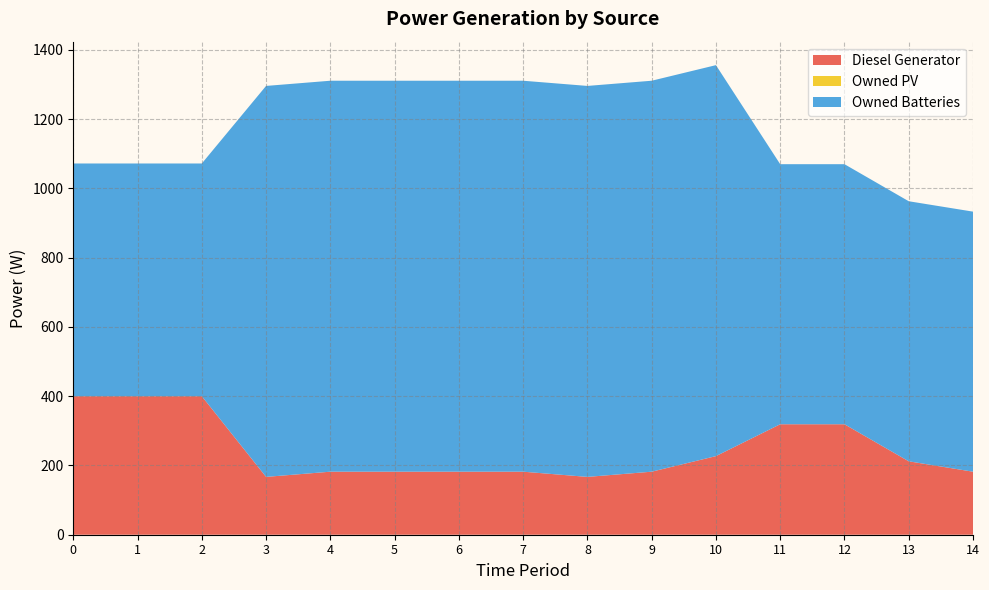

Is the value of Owned Batteries at 2 greater than the value of Diesel Generator at 7?

Yes